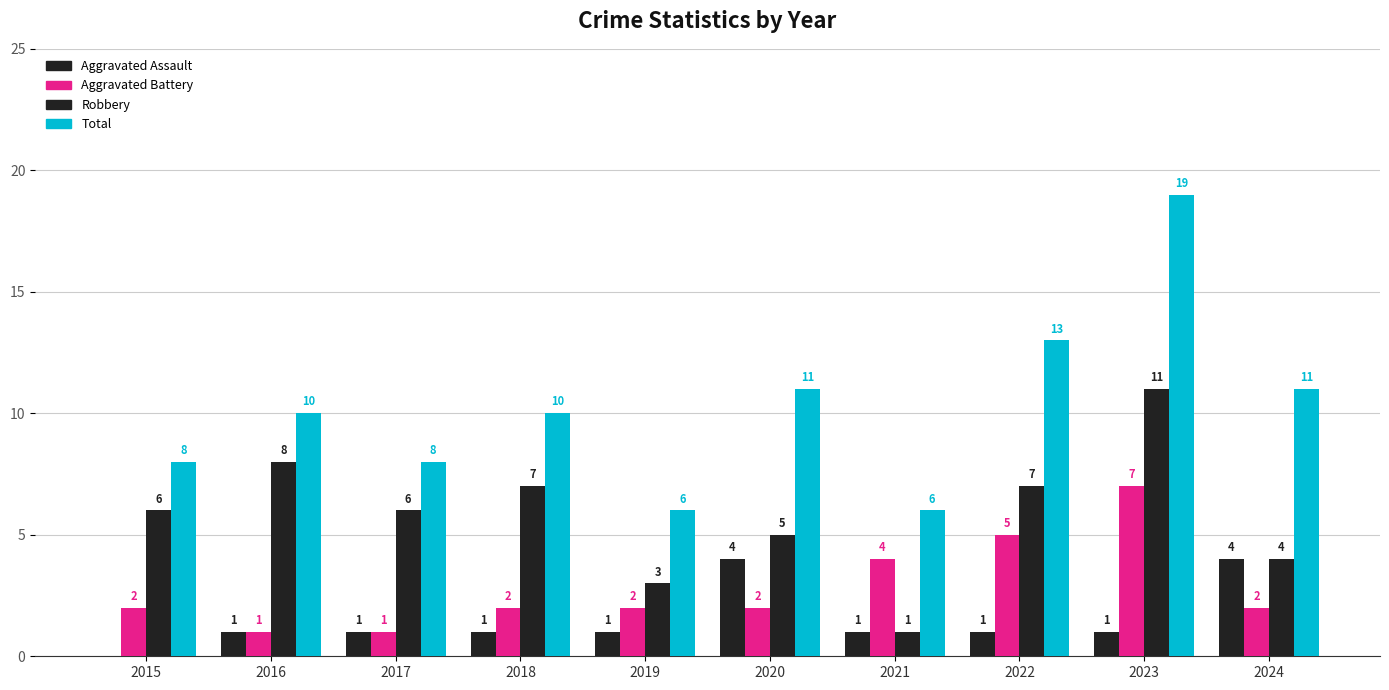

What is the value of the Robbery bar at the 4th from the left?

7